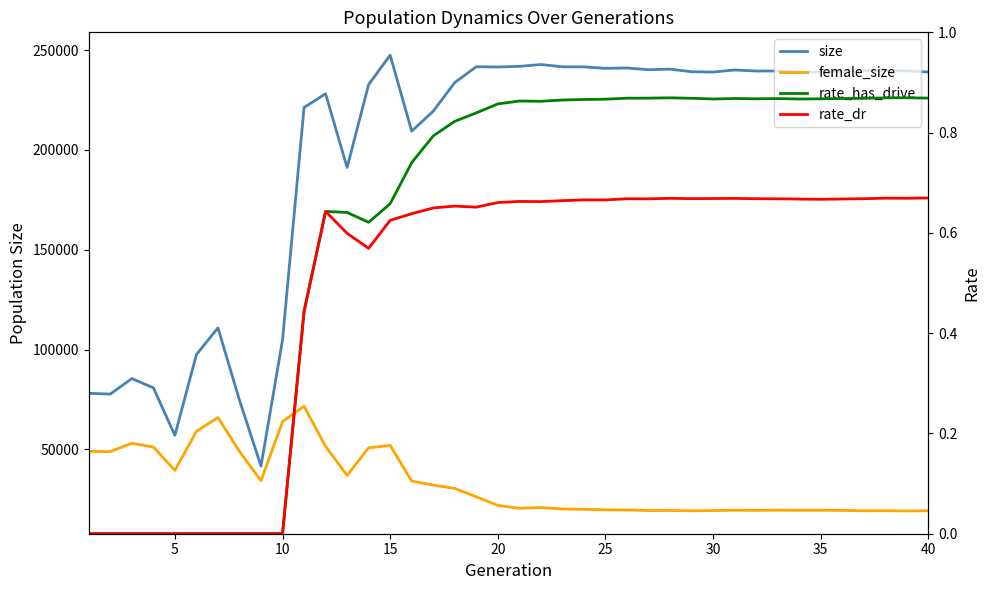

The value of rate_dr at 30 is 0.9. True or false?

False